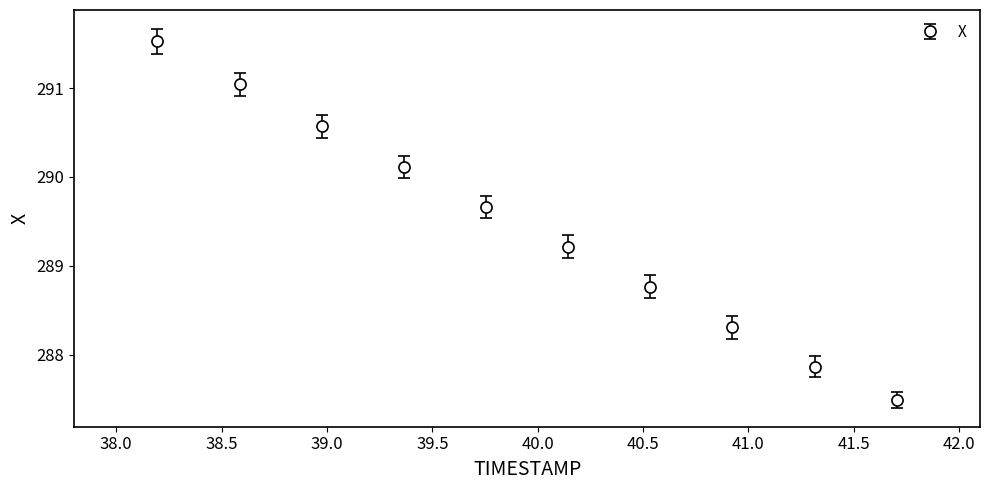

What is the sum of all values?

2894.6